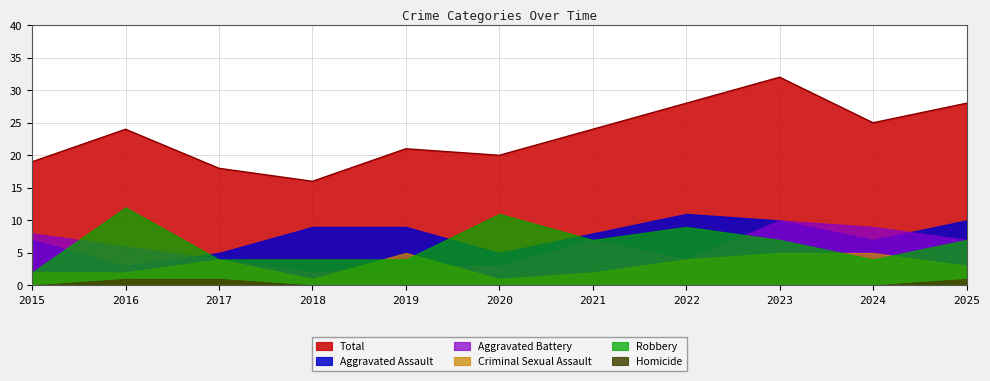

Reading left to right, list all the values displayed in this chart.

Aggravated Assault: 7	3	5	9	9	5	8	11	10	7	10
Aggravated Battery: 8	6	4	2	3	3	7	4	10	9	7
Criminal Sexual Assault: 2	2	4	1	5	1	2	4	5	5	3
Homicide: 0	1	1	0	0	0	0	0	0	0	1
Robbery: 2	12	4	4	4	11	7	9	7	4	7
Total: 19	24	18	16	21	20	24	28	32	25	28